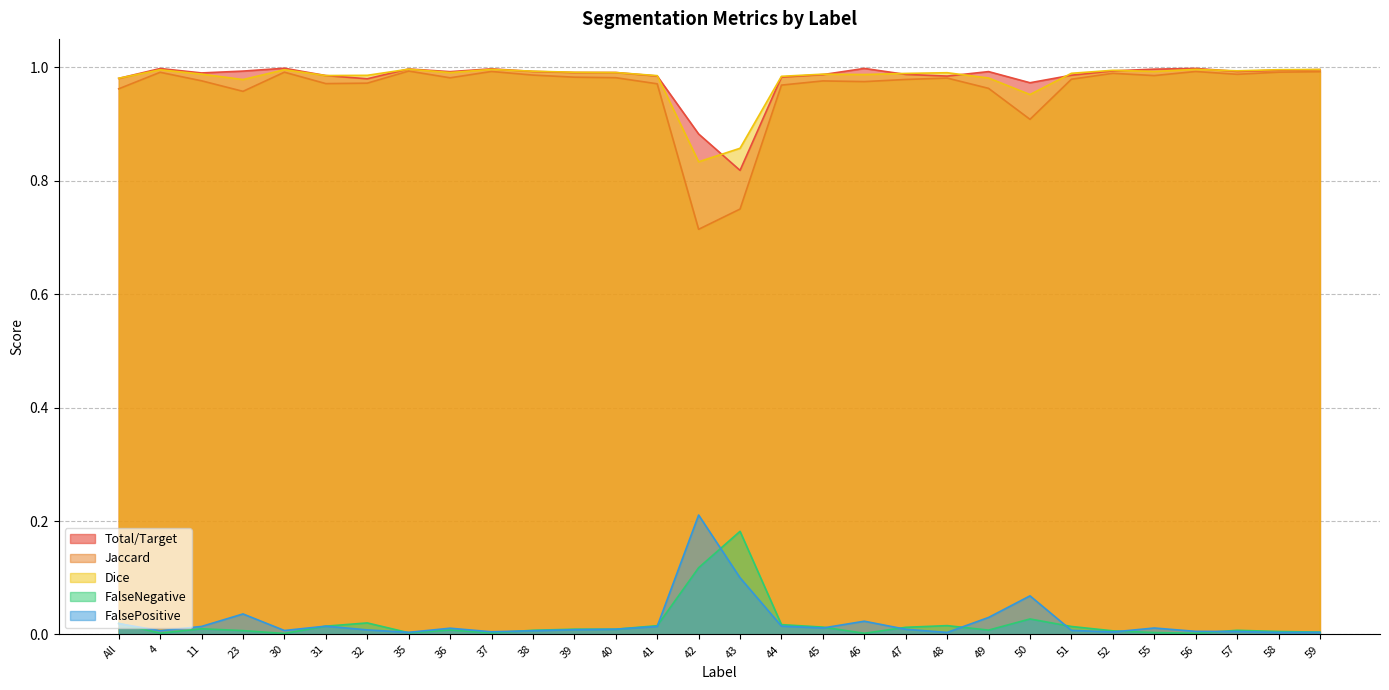

At which category does the chart reach its peak across all series?

30